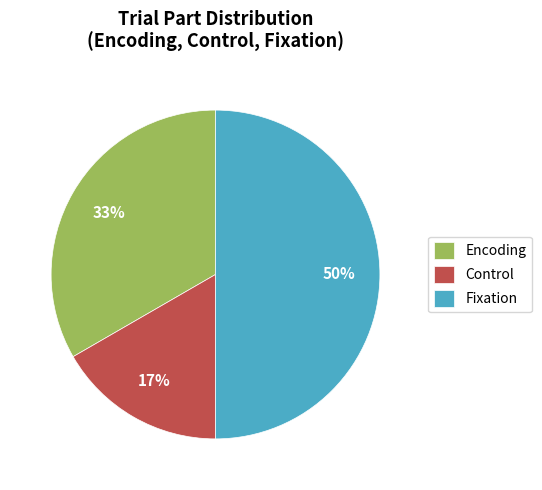

Does Control account for over 50% of the chart?

No